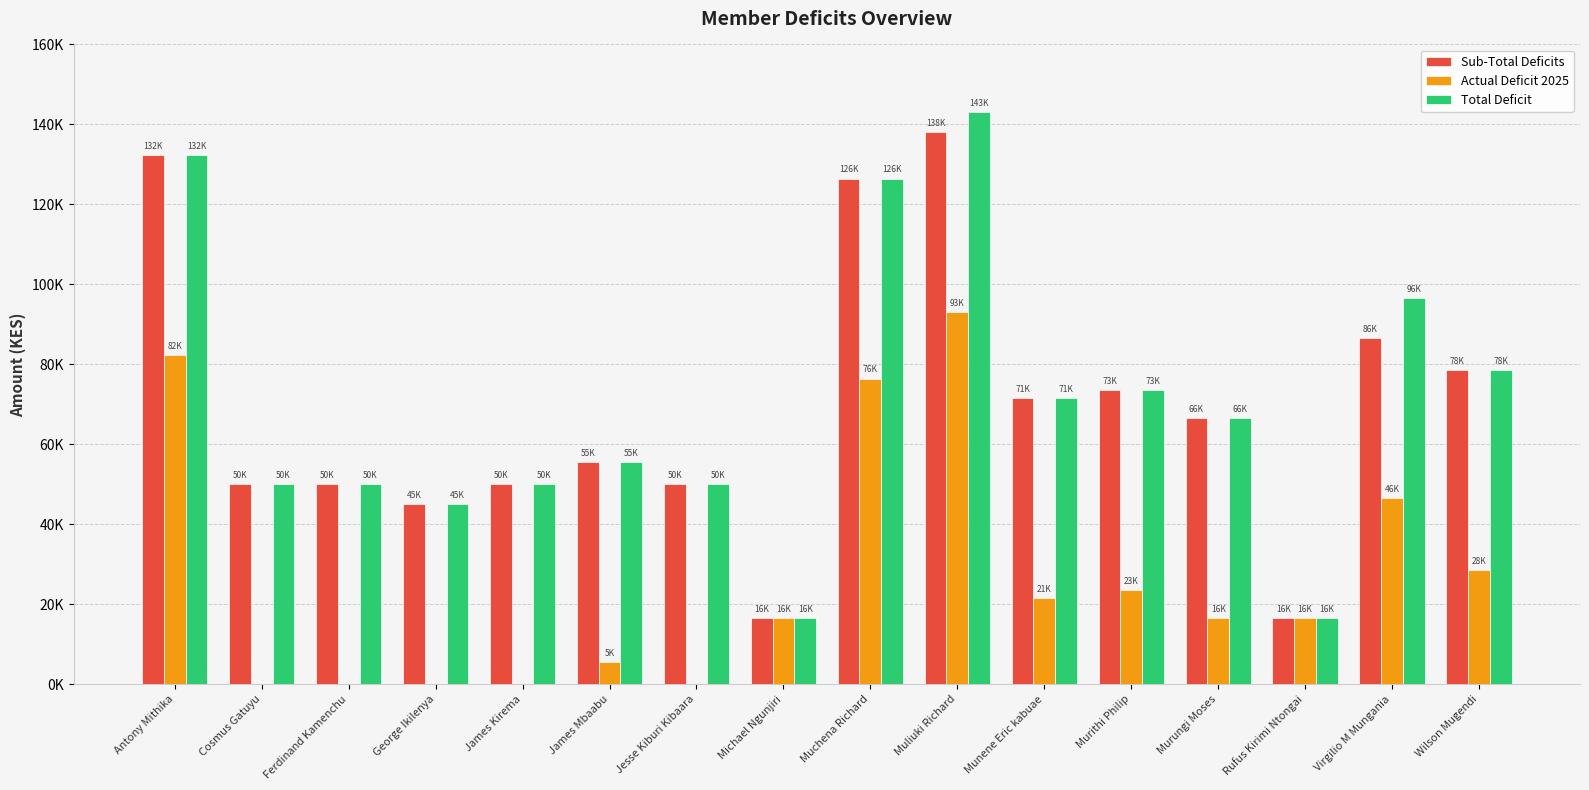

What are all the series names shown in the legend?

Sub-Total Deficits, Actual Deficit 2025, Total Deficit